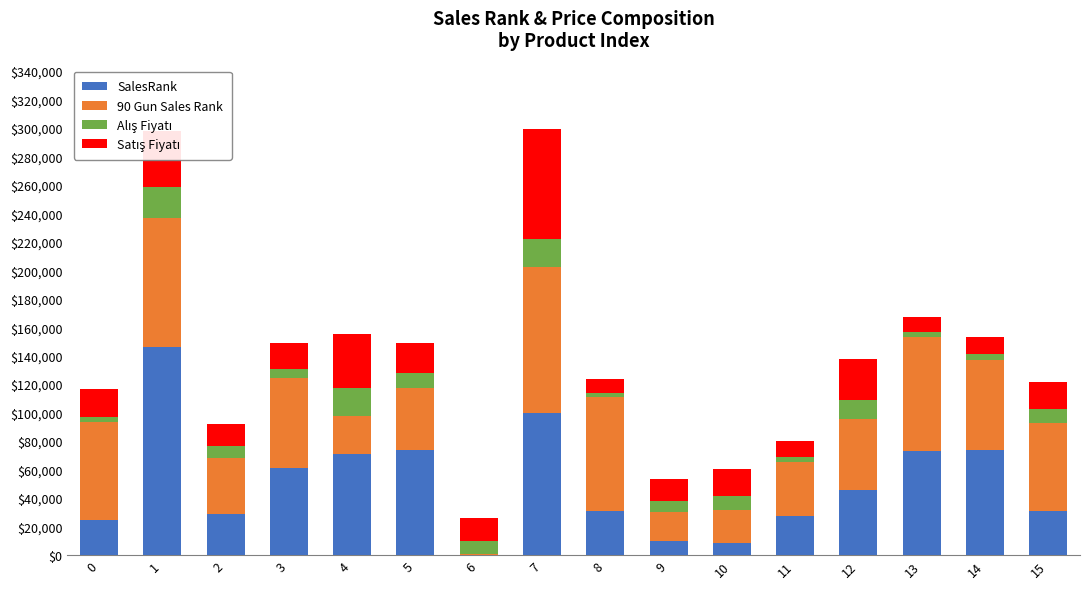

What is the maximum value for SalesRank?

146053